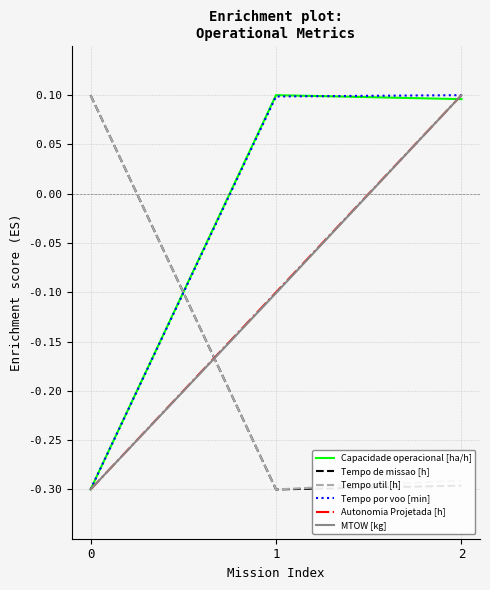

What is the total value across all series at 2?

-0.2